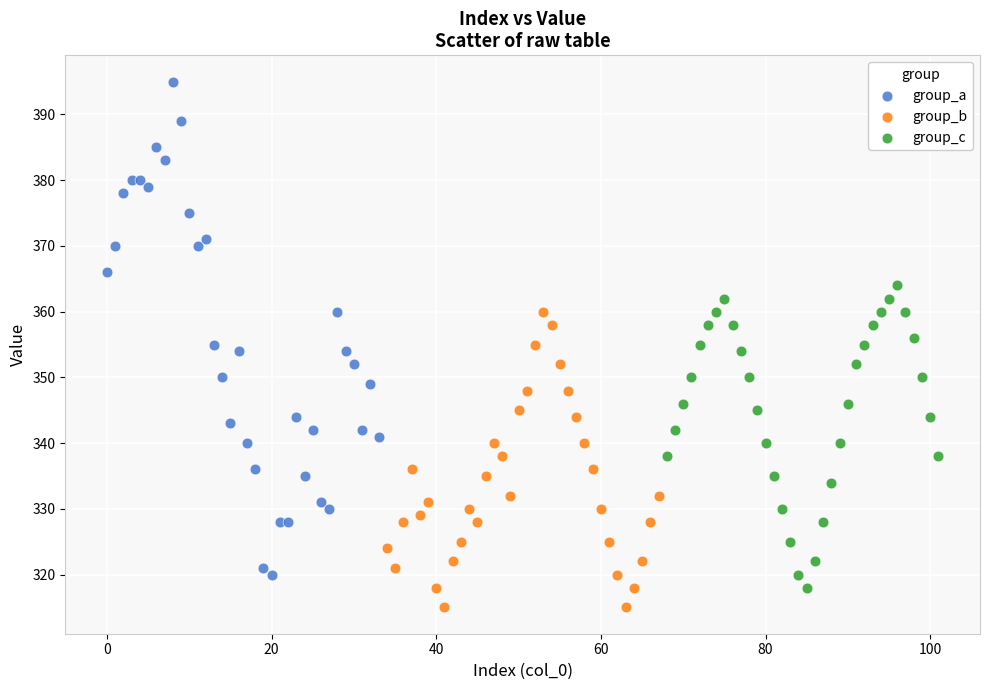

Which series has the largest Y range (max minus min)?

group_a